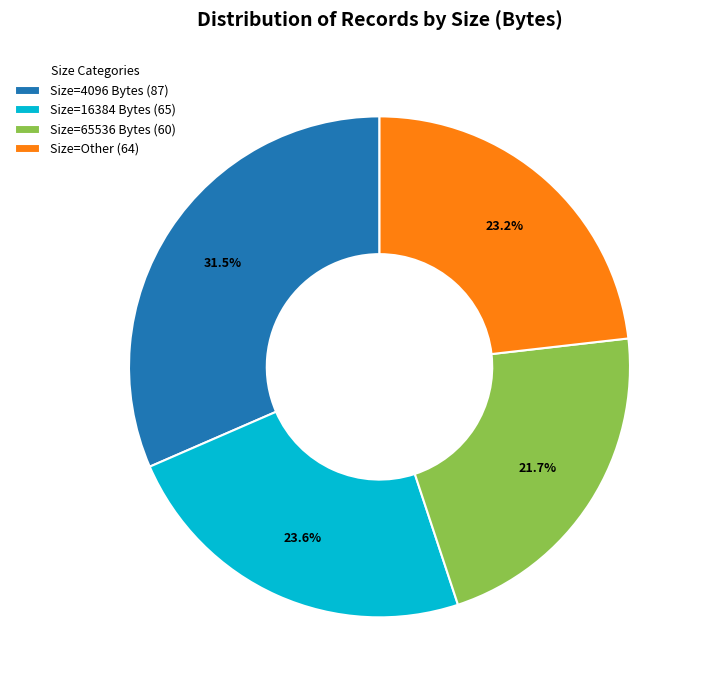

What percentage is NOT represented by Size=Other (64)?

76.8%